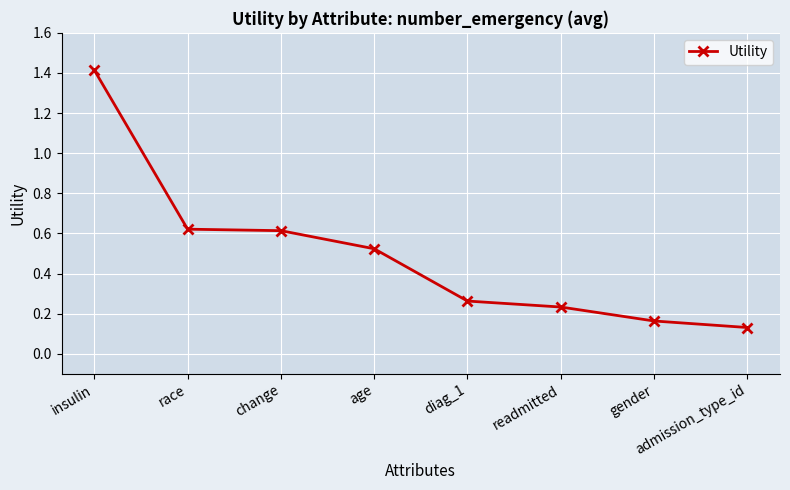

The value at diag_1 is 0.4. True or false?

False